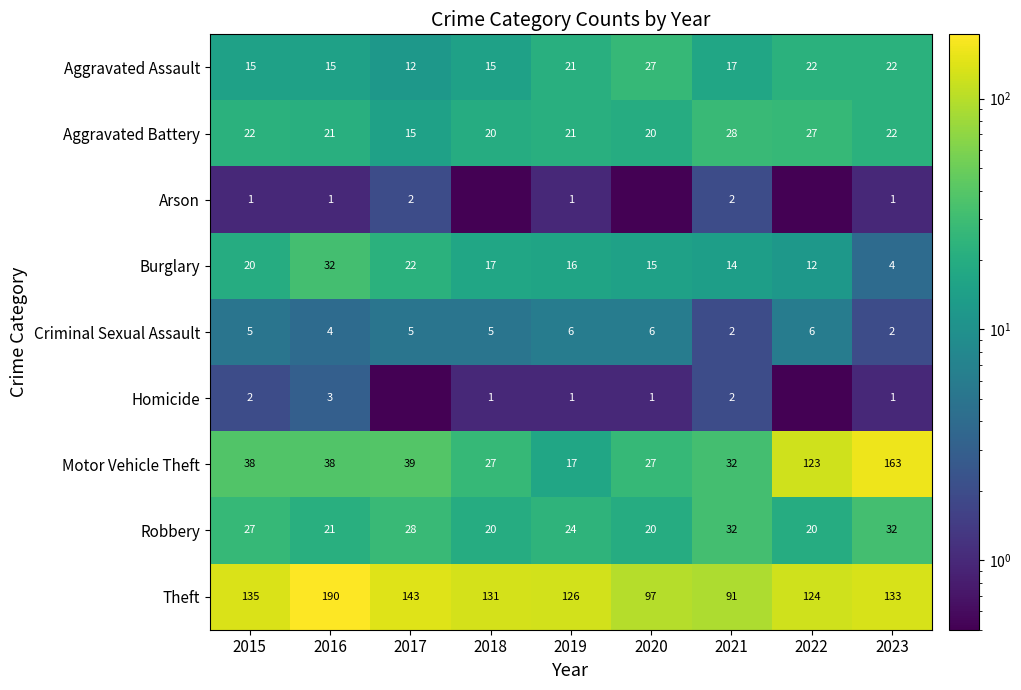

List the labels in order of Theft value, smallest first.

2021, 2020, 2022, 2019, 2018, 2023, 2015, 2017, 2016